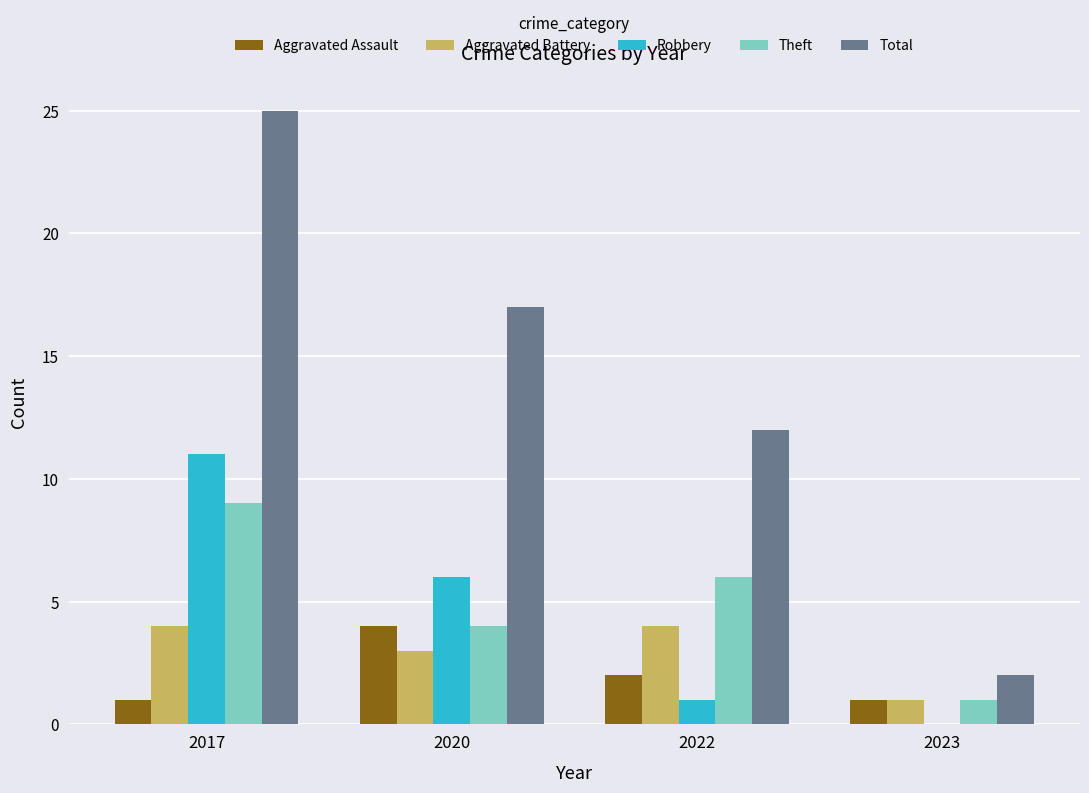

How many positive values does the Robbery series have?

3